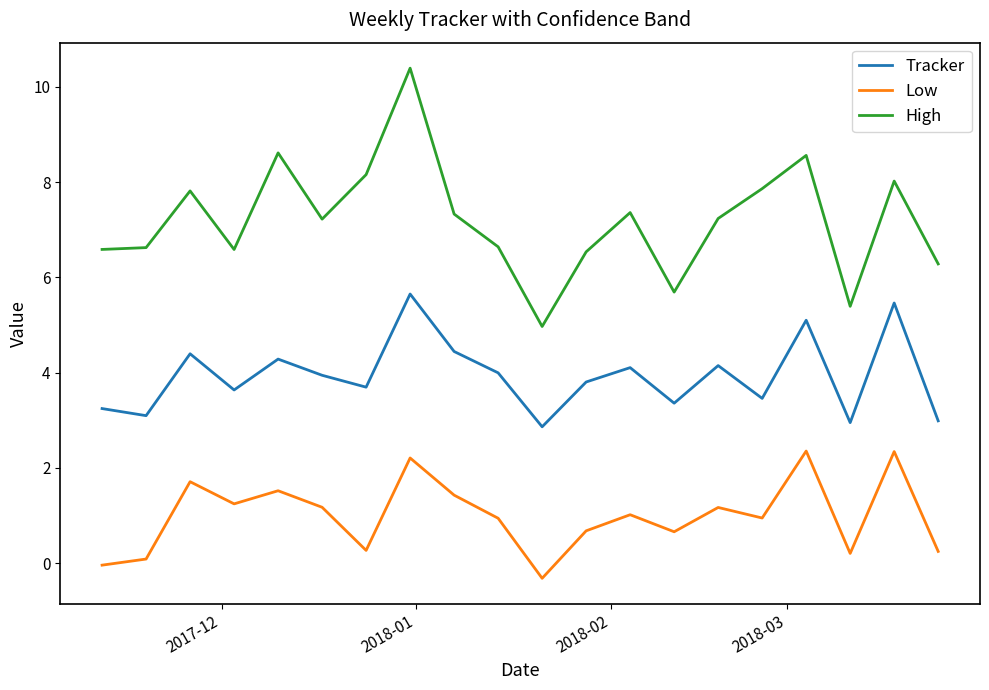

What is the greatest value displayed?

10.4